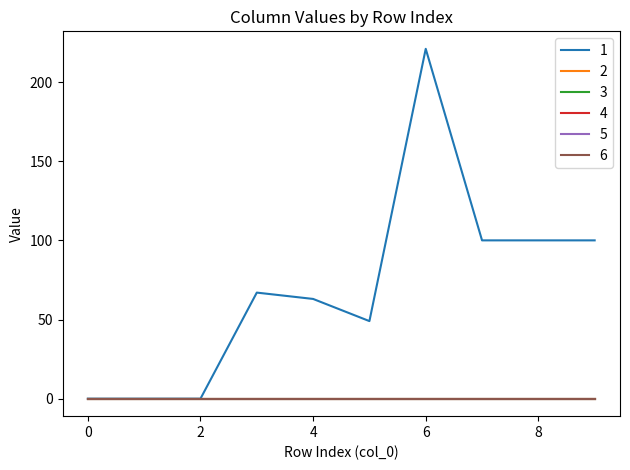

Is this an area chart (filled region under the line)?

No